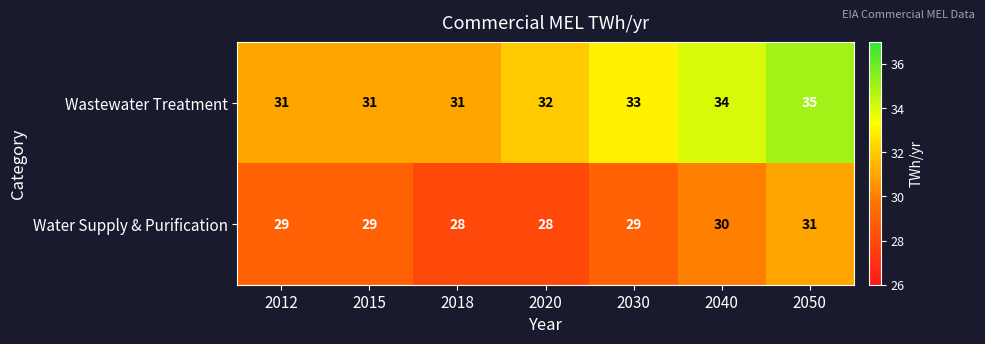

At which label does Water Supply & Purification reach its peak?

2050